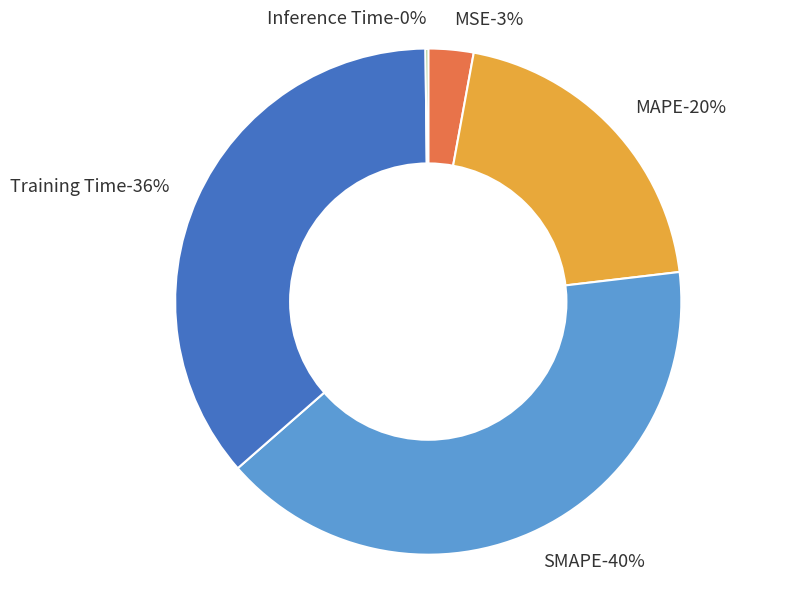

To the nearest percent, what percentage of the pie is MAPE?

20%